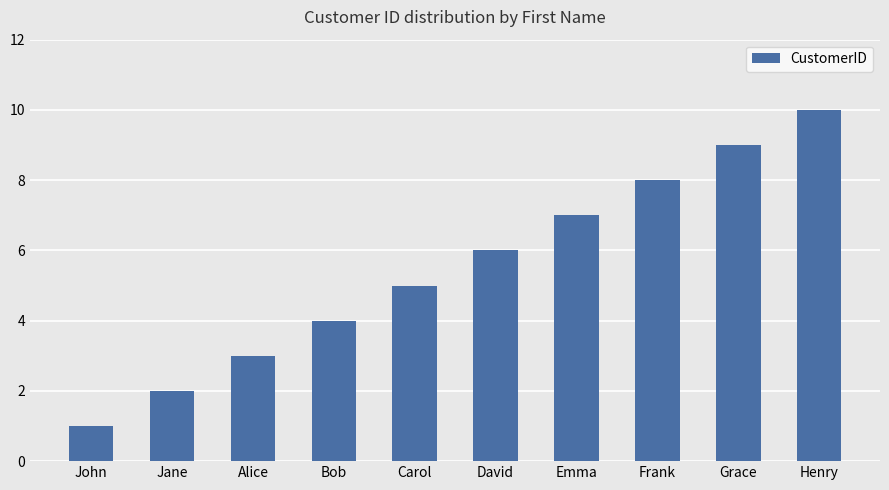

What is the ratio of the value at Emma to the value at John?

7.0